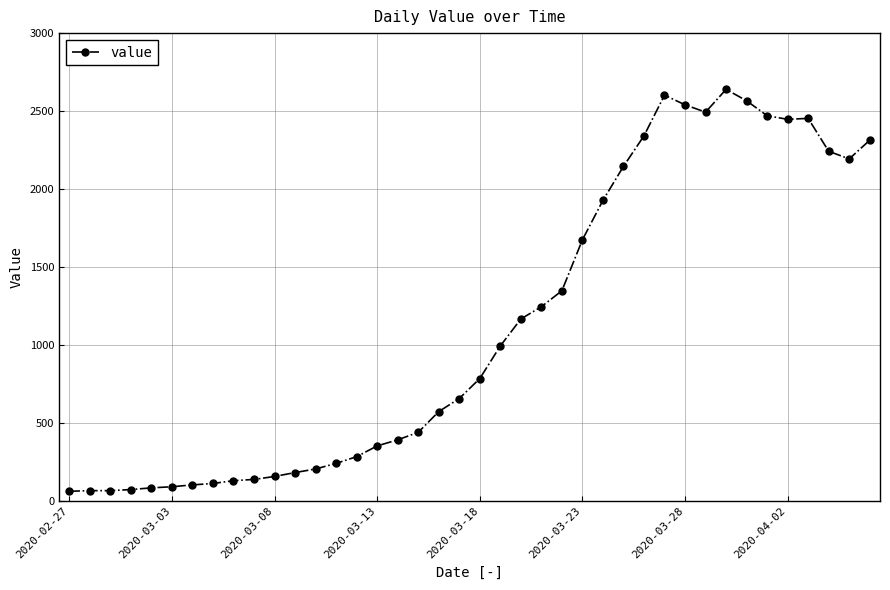

What is the maximum value shown in the chart?

2639